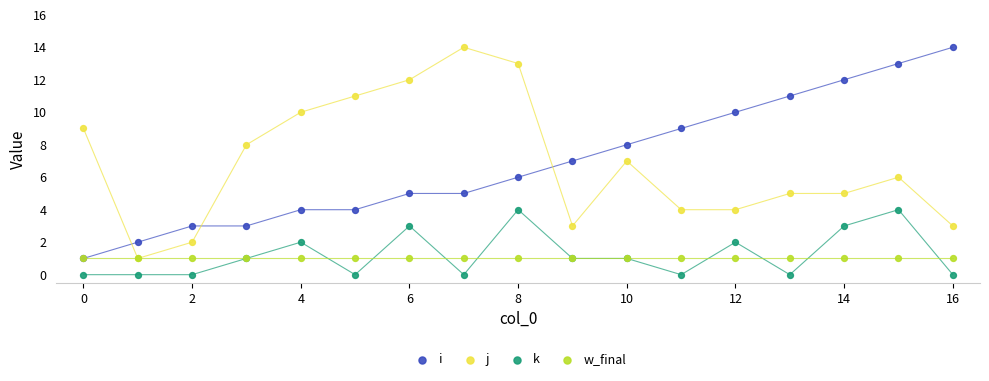

What are all the series names shown in the legend?

i, j, k, w_final